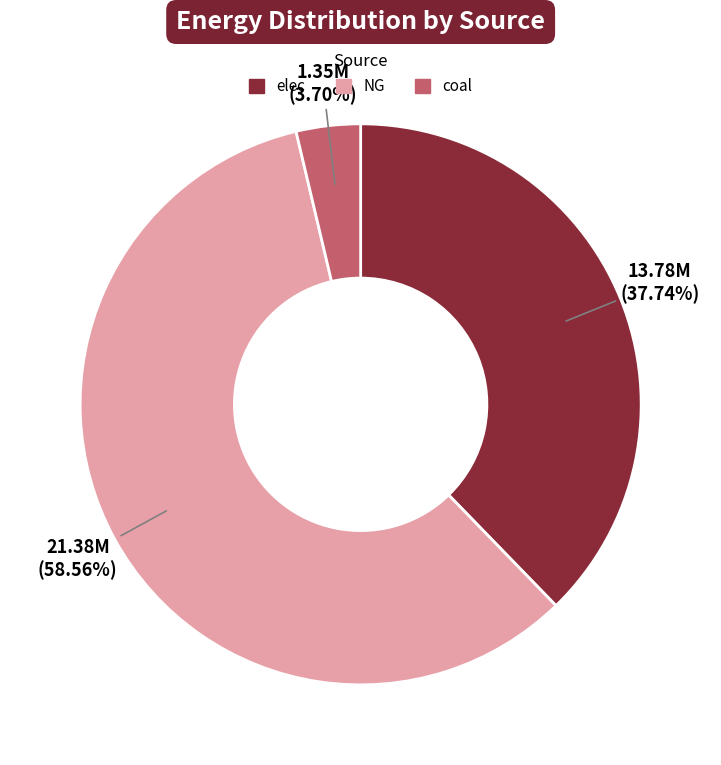

Which category accounts for the majority?

NG